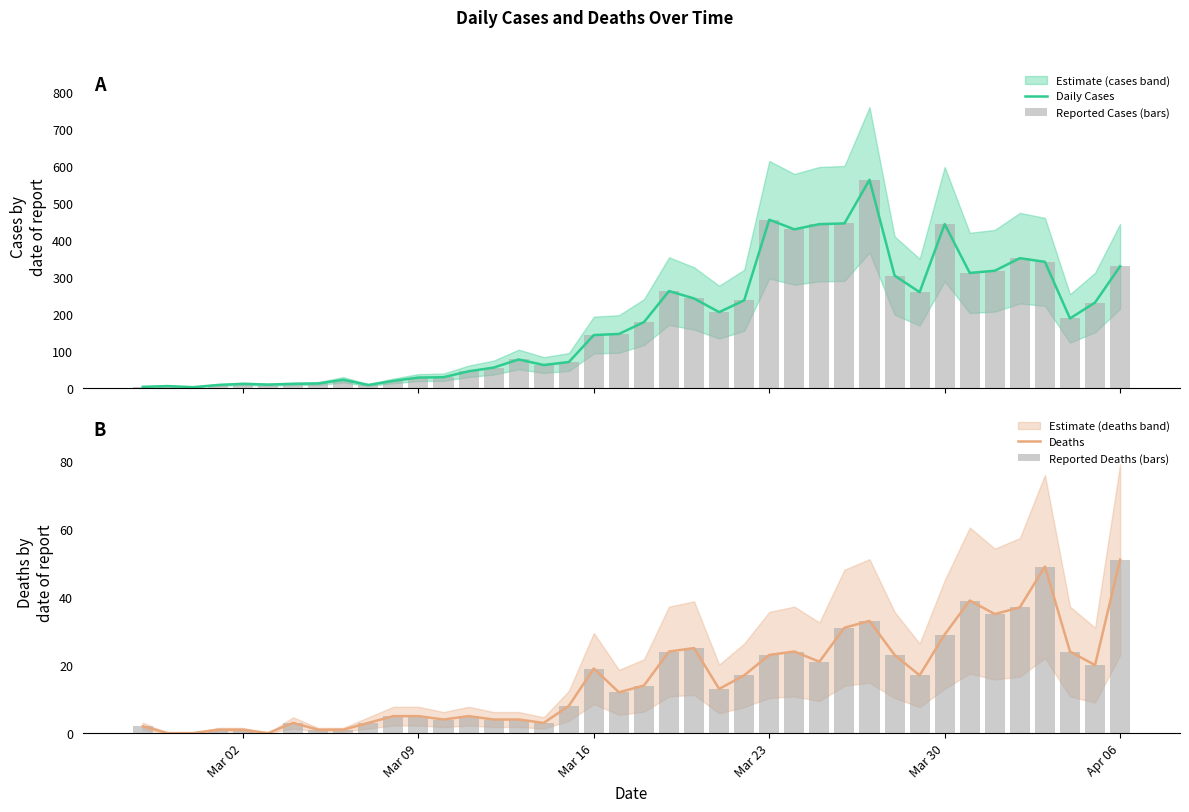

How many data points in Reported Cases (bars) are above 177?

19